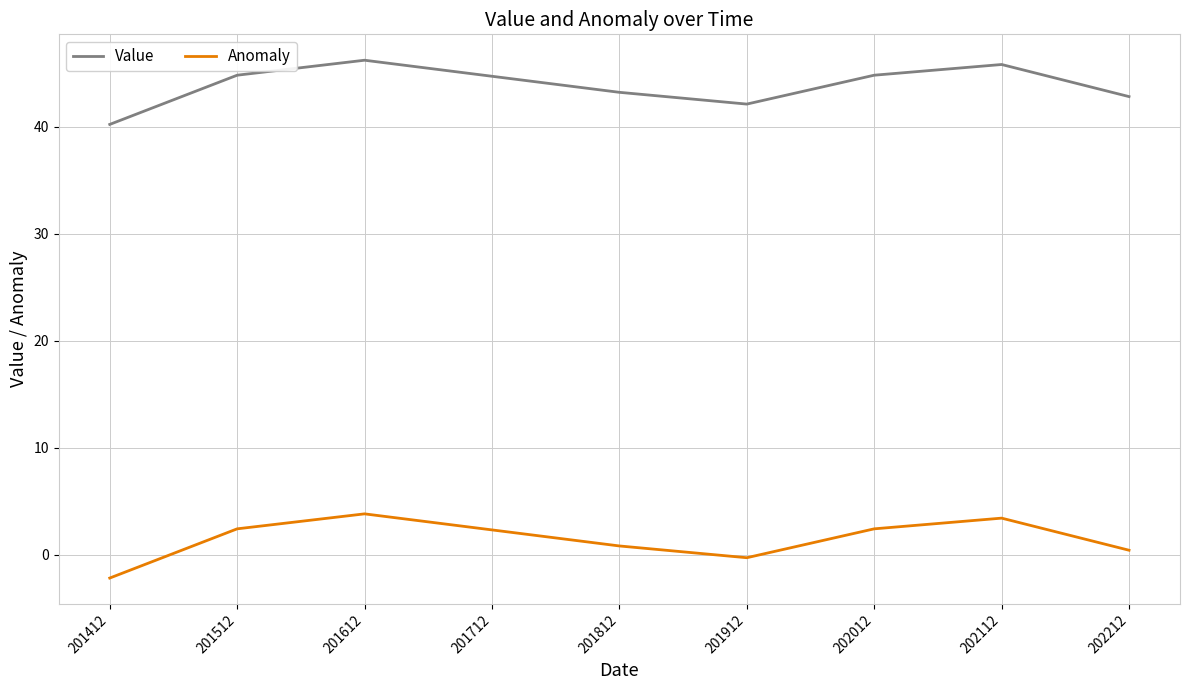

The Value series shows 9.5 at 202012. True or false?

False